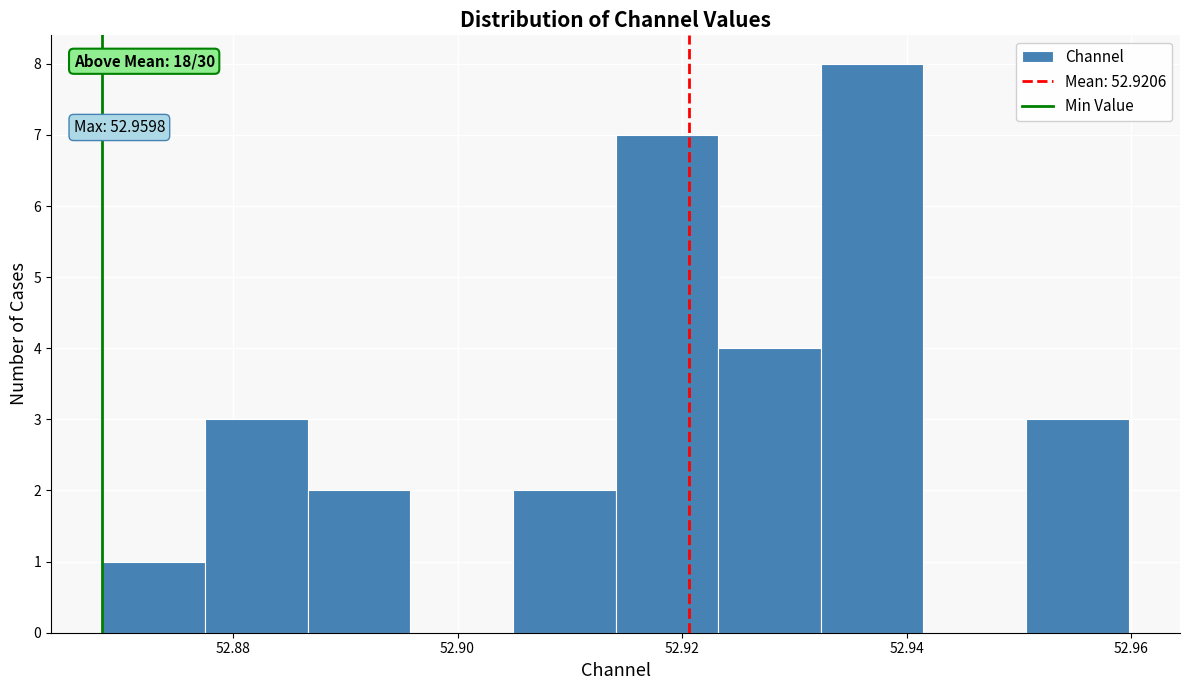

Which range on the x-axis has the tallest bar?

52.932 to 52.942